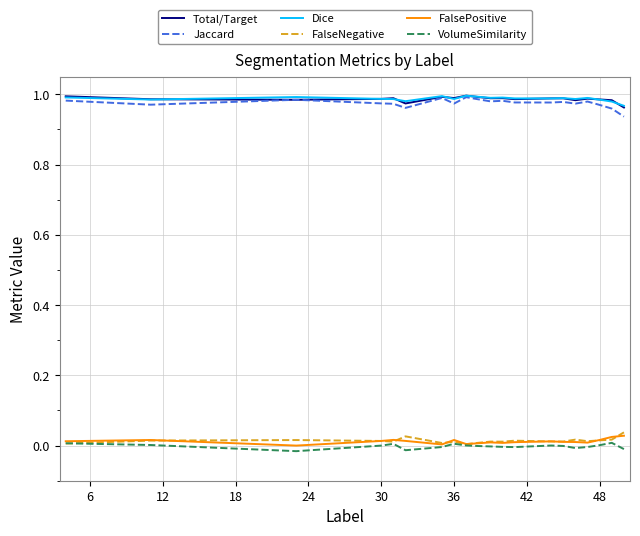

True or false: Total/Target and FalseNegative intersect in this chart.

False